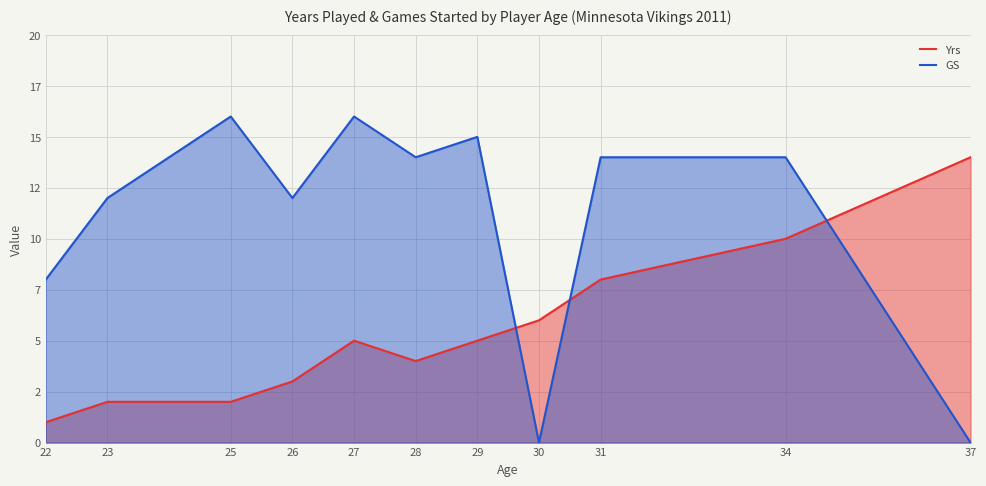

Rank the series by their average value, from lowest to highest.

Yrs, GS